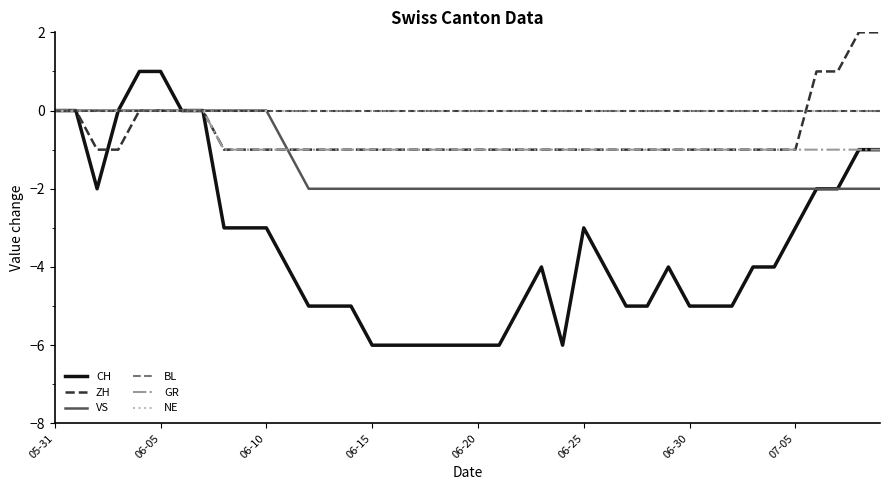

What is the minimum value shown in the chart?

-6